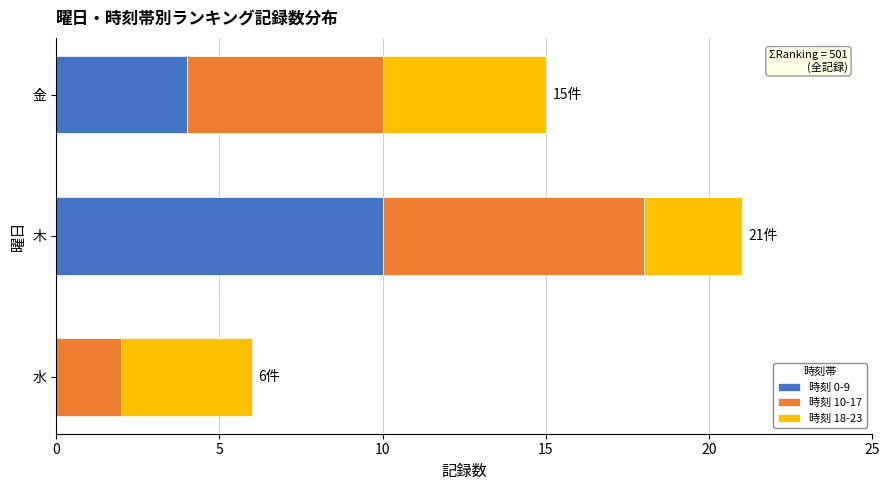

Is it true that 時刻 0-9 equals 2 at 木?

False